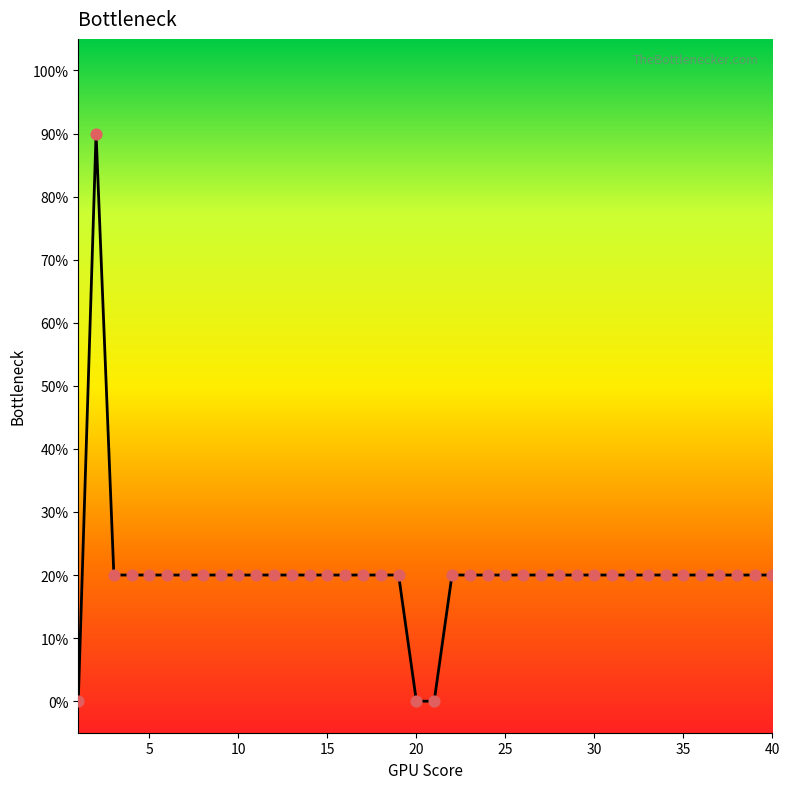

Is this an area chart (filled region under the line)?

Yes